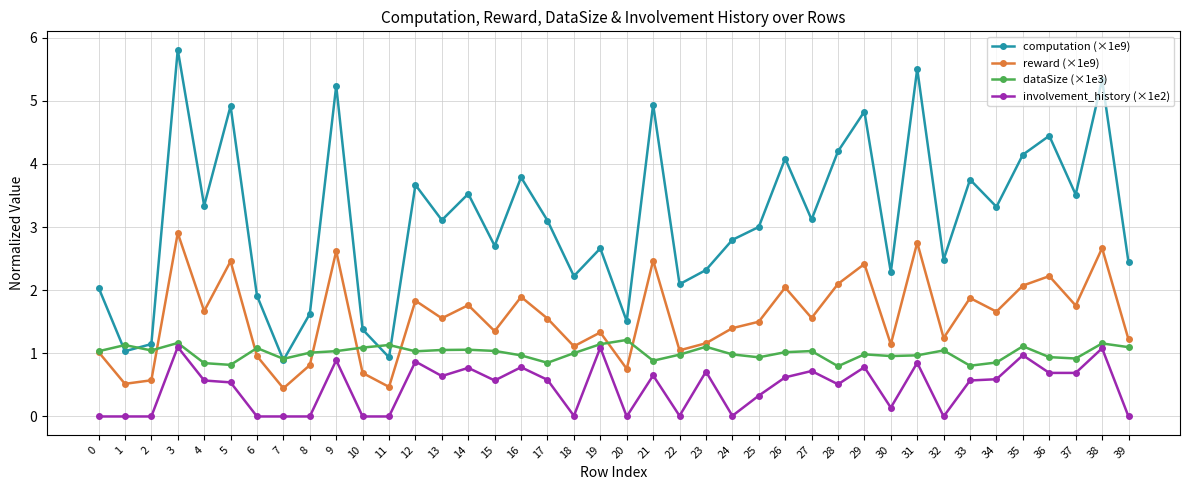

Is this an area chart (filled region under the line)?

No